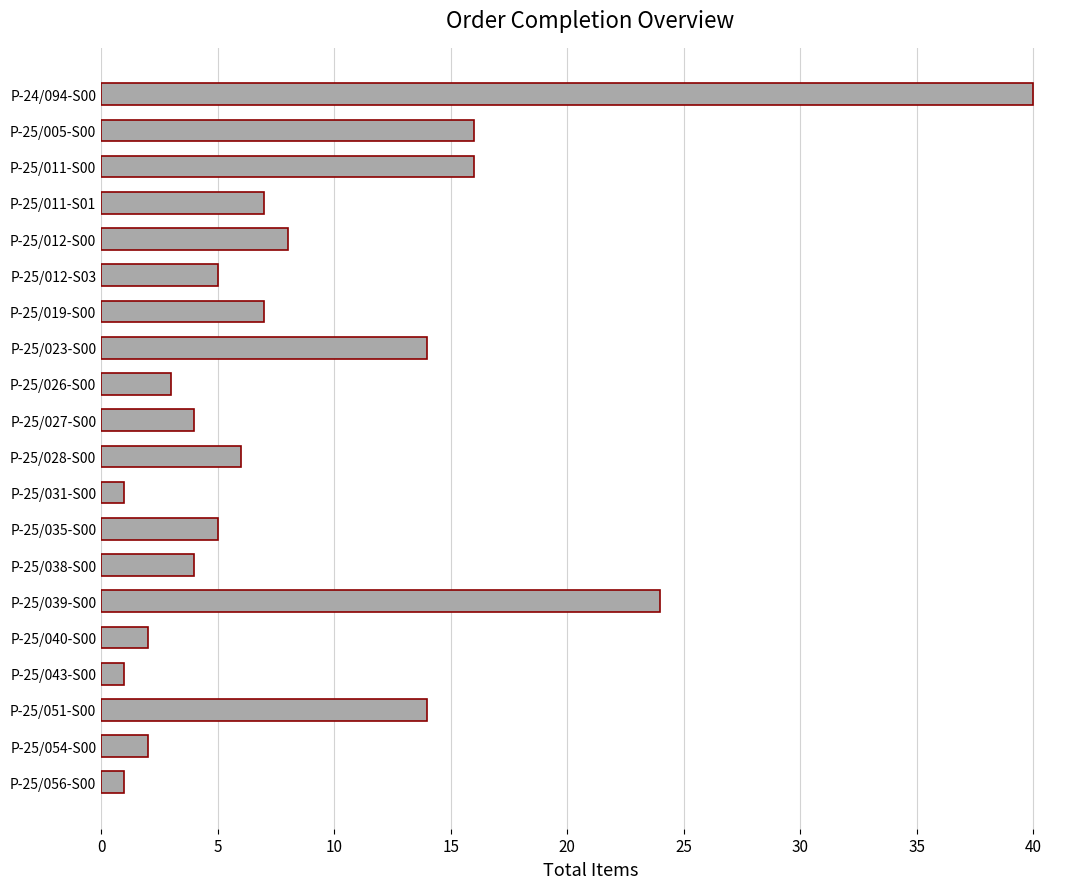

What is the difference between the second highest and minimum values?

23